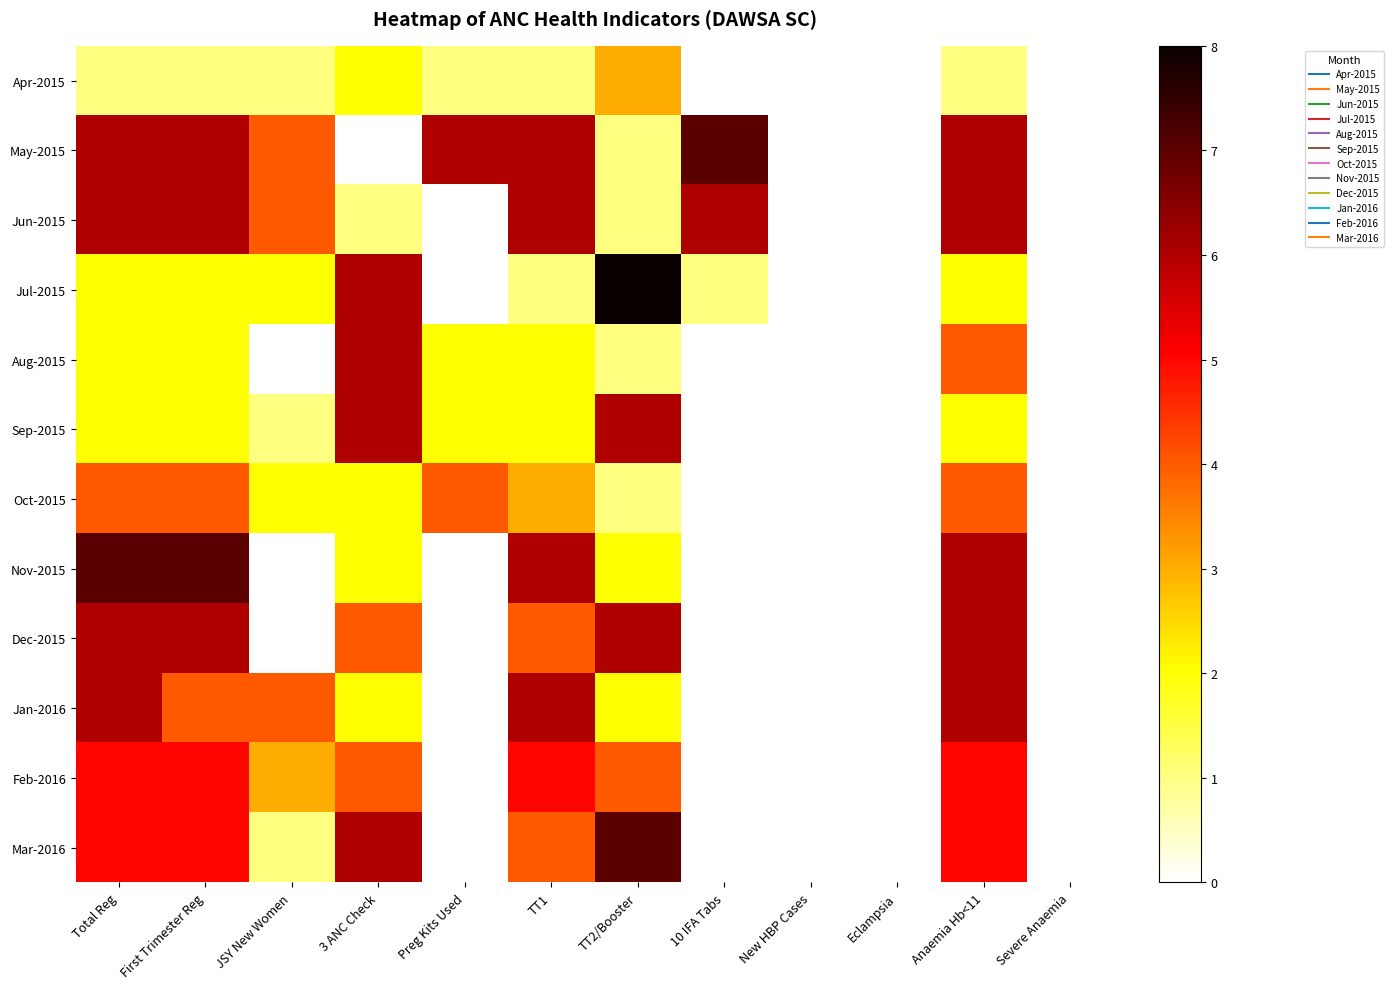

Reading left to right, what are all the values shown in this chart?

Apr-2015: Total Reg=1	First Trimester Reg=1	JSY New Women=1	3 ANC Check=2	Preg Kits Used=1	TT1=1	TT2/Booster=3	10 IFA Tabs=0	New HBP Cases=0	Eclampsia=0	Anaemia Hb<11=1	Severe Anaemia=0
May-2015: Total Reg=6	First Trimester Reg=6	JSY New Women=4	3 ANC Check=0	Preg Kits Used=6	TT1=6	TT2/Booster=1	10 IFA Tabs=7	New HBP Cases=0	Eclampsia=0	Anaemia Hb<11=6	Severe Anaemia=0
Jun-2015: Total Reg=6	First Trimester Reg=6	JSY New Women=4	3 ANC Check=1	Preg Kits Used=0	TT1=6	TT2/Booster=1	10 IFA Tabs=6	New HBP Cases=0	Eclampsia=0	Anaemia Hb<11=6	Severe Anaemia=0
Jul-2015: Total Reg=2	First Trimester Reg=2	JSY New Women=2	3 ANC Check=6	Preg Kits Used=0	TT1=1	TT2/Booster=8	10 IFA Tabs=1	New HBP Cases=0	Eclampsia=0	Anaemia Hb<11=2	Severe Anaemia=0
Aug-2015: Total Reg=2	First Trimester Reg=2	JSY New Women=0	3 ANC Check=6	Preg Kits Used=2	TT1=2	TT2/Booster=1	10 IFA Tabs=0	New HBP Cases=0	Eclampsia=0	Anaemia Hb<11=4	Severe Anaemia=0
Sep-2015: Total Reg=2	First Trimester Reg=2	JSY New Women=1	3 ANC Check=6	Preg Kits Used=2	TT1=2	TT2/Booster=6	10 IFA Tabs=0	New HBP Cases=0	Eclampsia=0	Anaemia Hb<11=2	Severe Anaemia=0
Oct-2015: Total Reg=4	First Trimester Reg=4	JSY New Women=2	3 ANC Check=2	Preg Kits Used=4	TT1=3	TT2/Booster=1	10 IFA Tabs=0	New HBP Cases=0	Eclampsia=0	Anaemia Hb<11=4	Severe Anaemia=0
Nov-2015: Total Reg=7	First Trimester Reg=7	JSY New Women=0	3 ANC Check=2	Preg Kits Used=0	TT1=6	TT2/Booster=2	10 IFA Tabs=0	New HBP Cases=0	Eclampsia=0	Anaemia Hb<11=6	Severe Anaemia=0
Dec-2015: Total Reg=6	First Trimester Reg=6	JSY New Women=0	3 ANC Check=4	Preg Kits Used=0	TT1=4	TT2/Booster=6	10 IFA Tabs=0	New HBP Cases=0	Eclampsia=0	Anaemia Hb<11=6	Severe Anaemia=0
Jan-2016: Total Reg=6	First Trimester Reg=4	JSY New Women=4	3 ANC Check=2	Preg Kits Used=0	TT1=6	TT2/Booster=2	10 IFA Tabs=0	New HBP Cases=0	Eclampsia=0	Anaemia Hb<11=6	Severe Anaemia=0
Feb-2016: Total Reg=5	First Trimester Reg=5	JSY New Women=3	3 ANC Check=4	Preg Kits Used=0	TT1=5	TT2/Booster=4	10 IFA Tabs=0	New HBP Cases=0	Eclampsia=0	Anaemia Hb<11=5	Severe Anaemia=0
Mar-2016: Total Reg=5	First Trimester Reg=5	JSY New Women=1	3 ANC Check=6	Preg Kits Used=0	TT1=4	TT2/Booster=7	10 IFA Tabs=0	New HBP Cases=0	Eclampsia=0	Anaemia Hb<11=5	Severe Anaemia=0